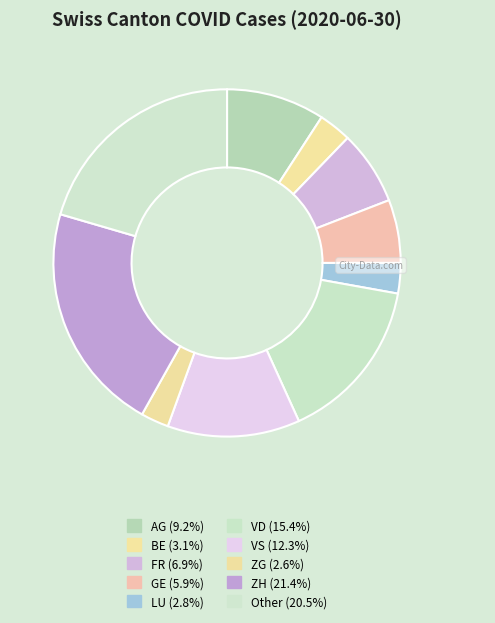

How many segments does this pie chart have?

10